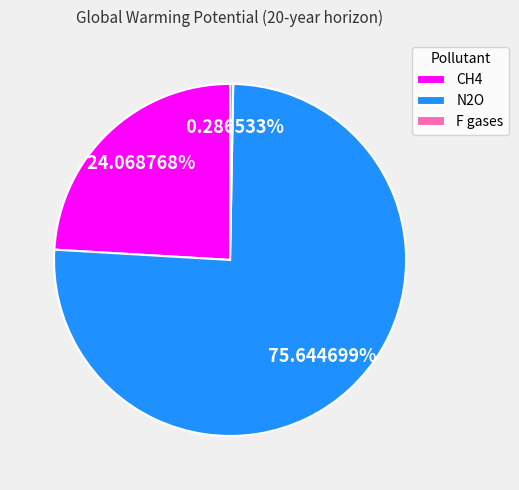

How many slices are in this pie chart?

3